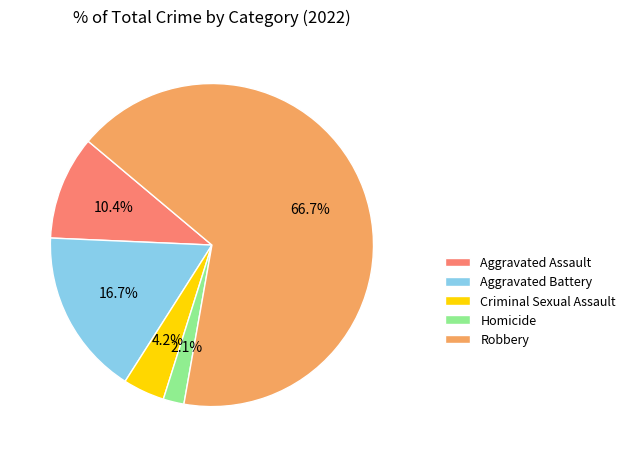

Combined, do Aggravated Battery and Homicide account for over 50%?

No